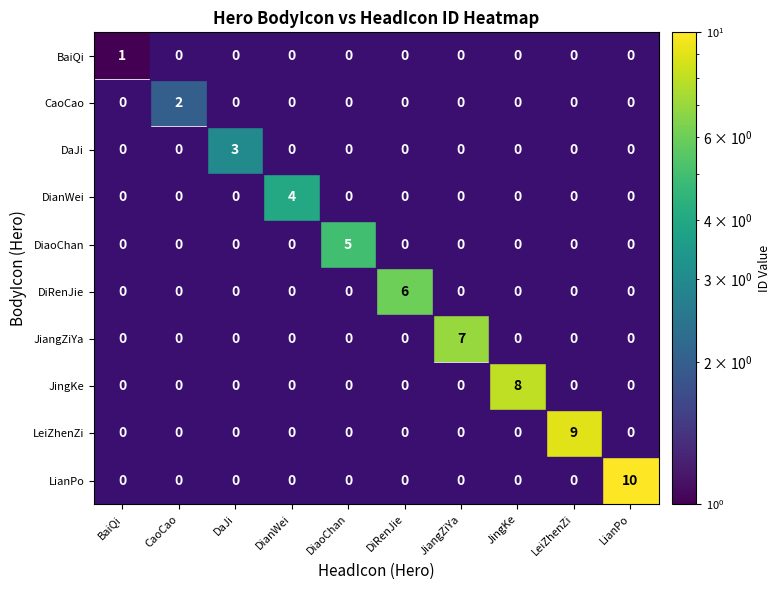

Count the number of data series in this chart.

10